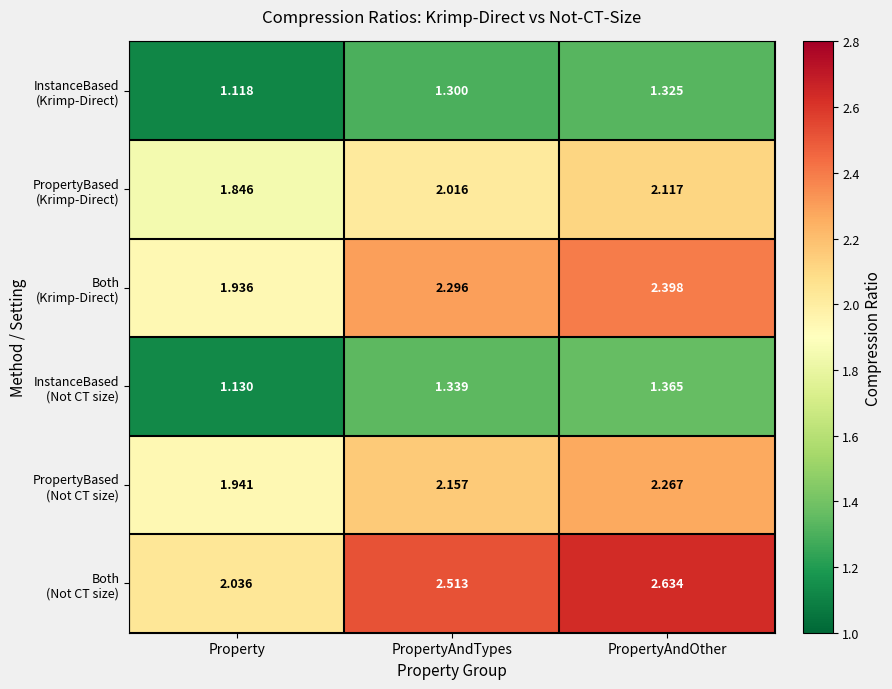

At which category is the sum across all series the highest?

PropertyAndOther